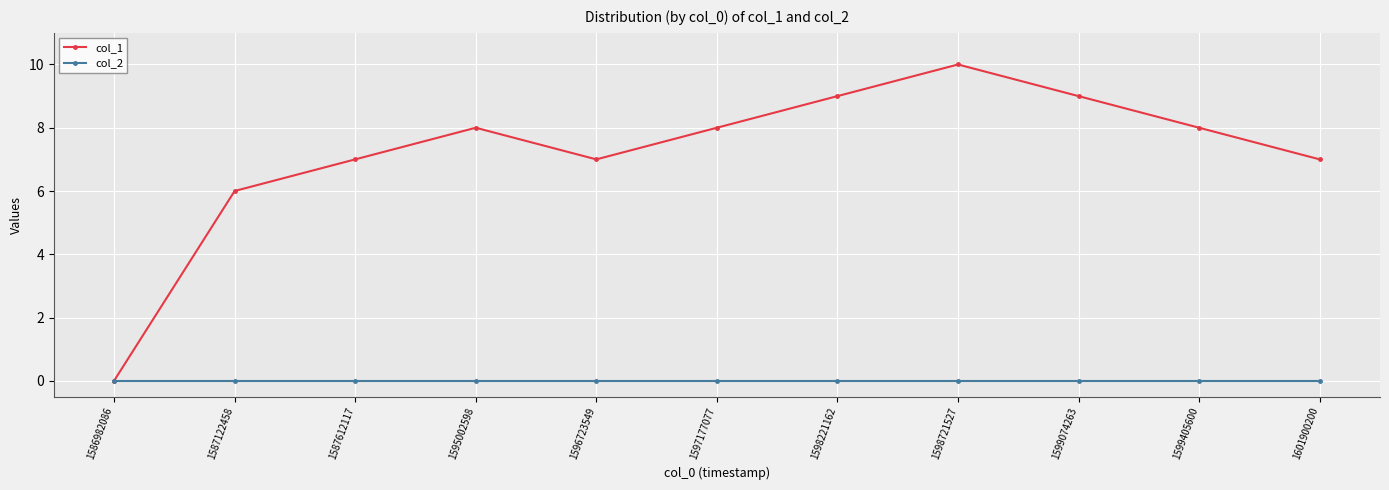

What is the highest value of the col_1 series?

10